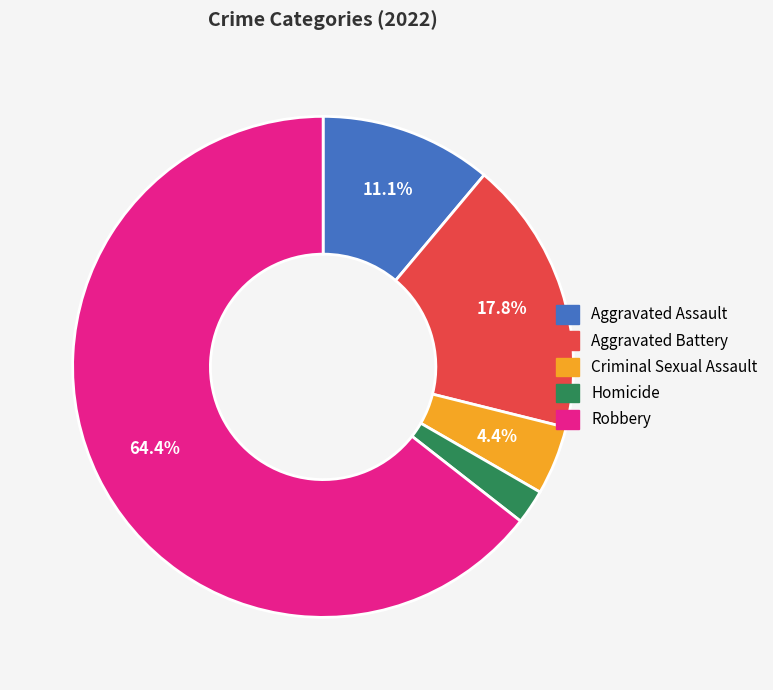

To the nearest percent, what is the difference between the Aggravated Assault and Aggravated Battery slice percentages?

7%